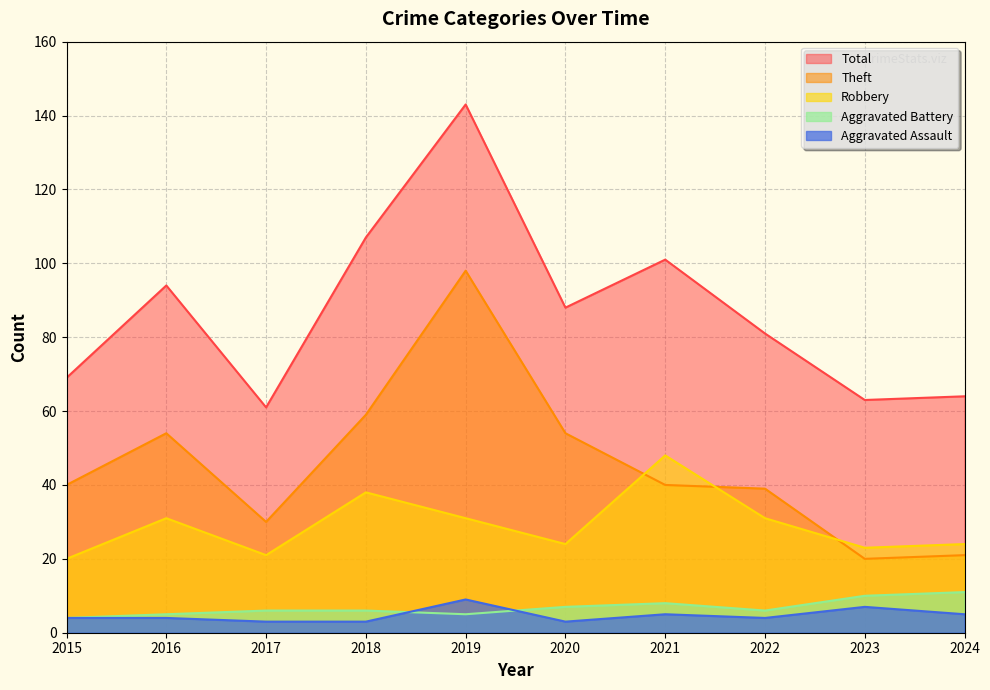

What is the spread (max minus min) of values at 2023?

56